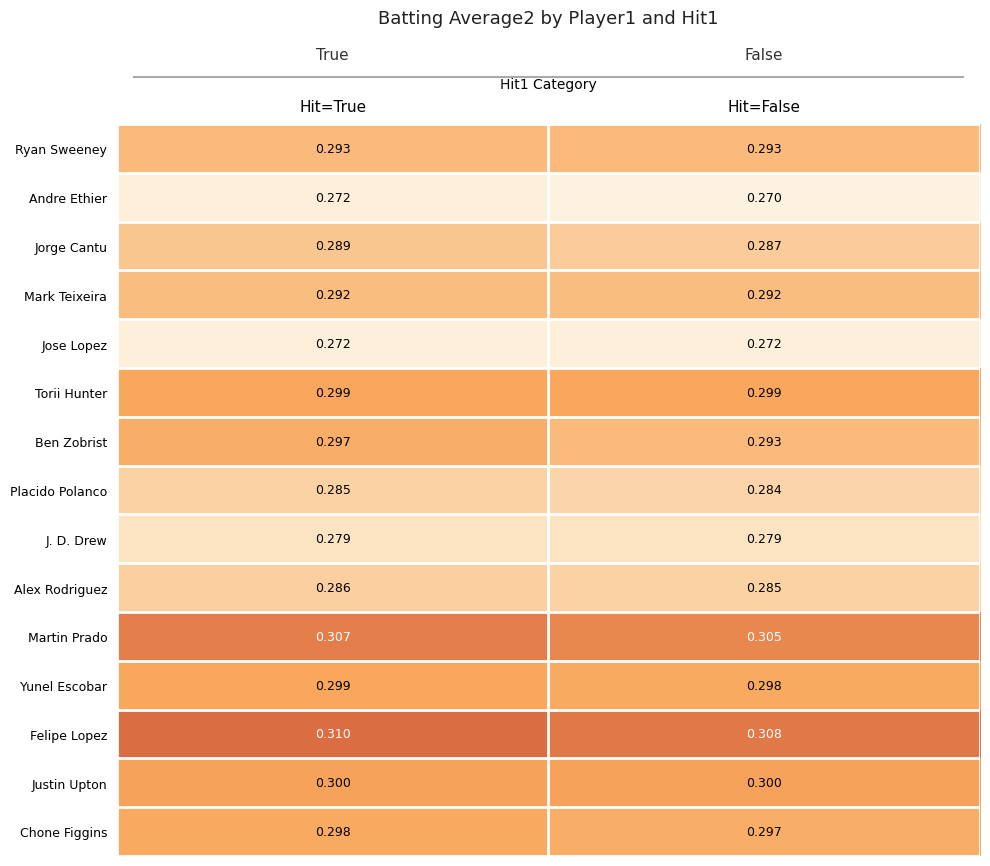

Which category has the lowest value in the Andre Ethier series?

Hit=False